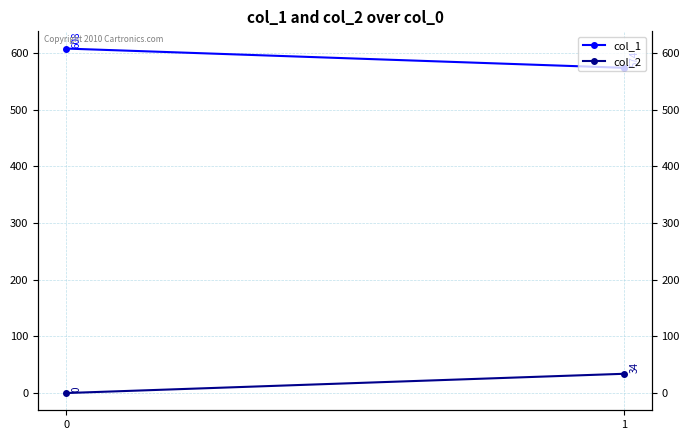

Which series has the largest total across all categories?

col_1